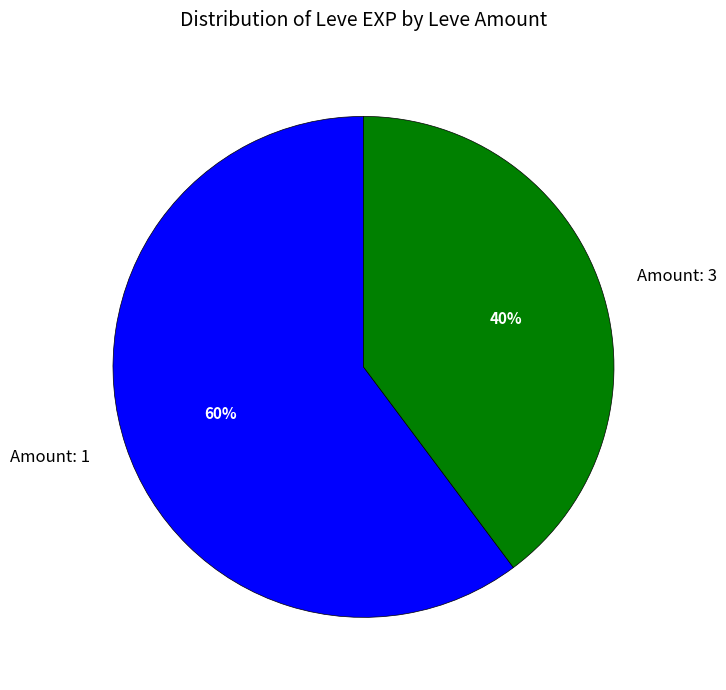

To the nearest percent, what portion does Amount: 1 represent?

60%